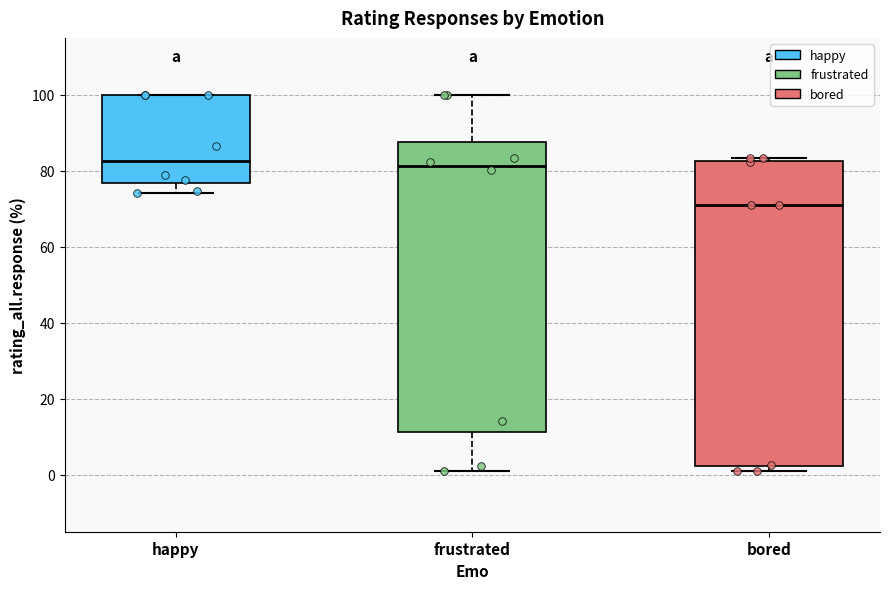

Where is the upper edge of the box for happy on the y-axis? The values are not printed on the chart, so give them approximately, as read against the axis.

100